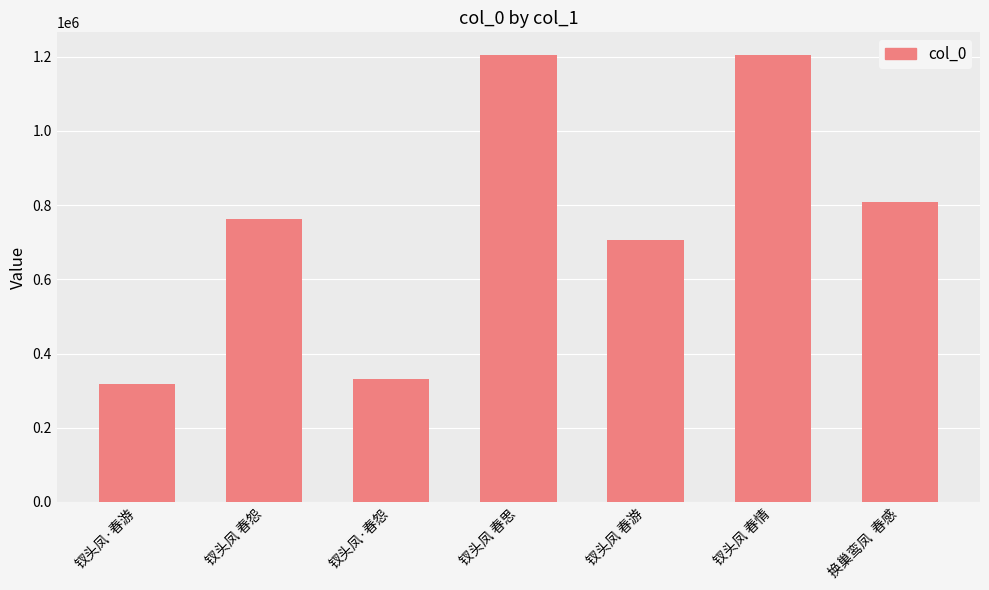

The value at 钗头凤 春怨 is 1289533. True or false?

False